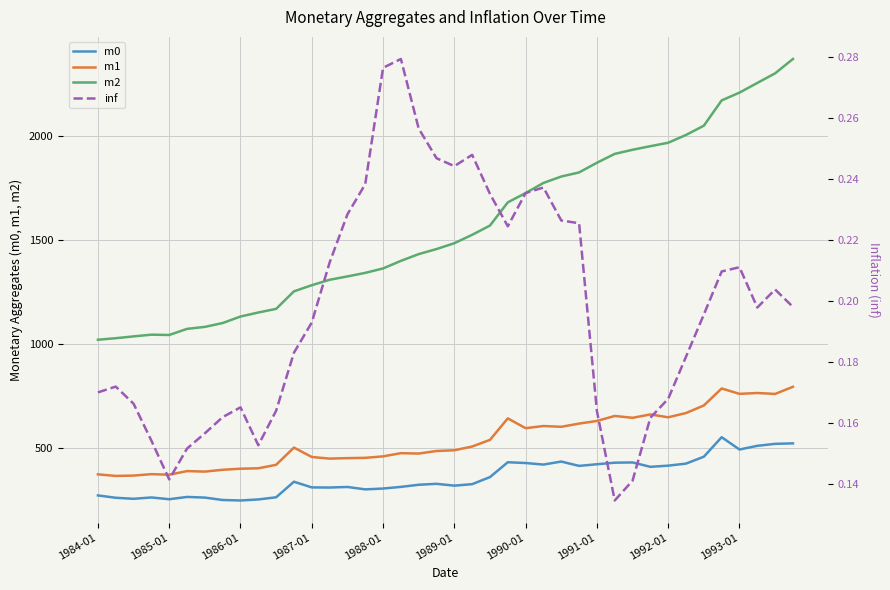

What is the value of the m1 point at the 28th from the left?

615.4